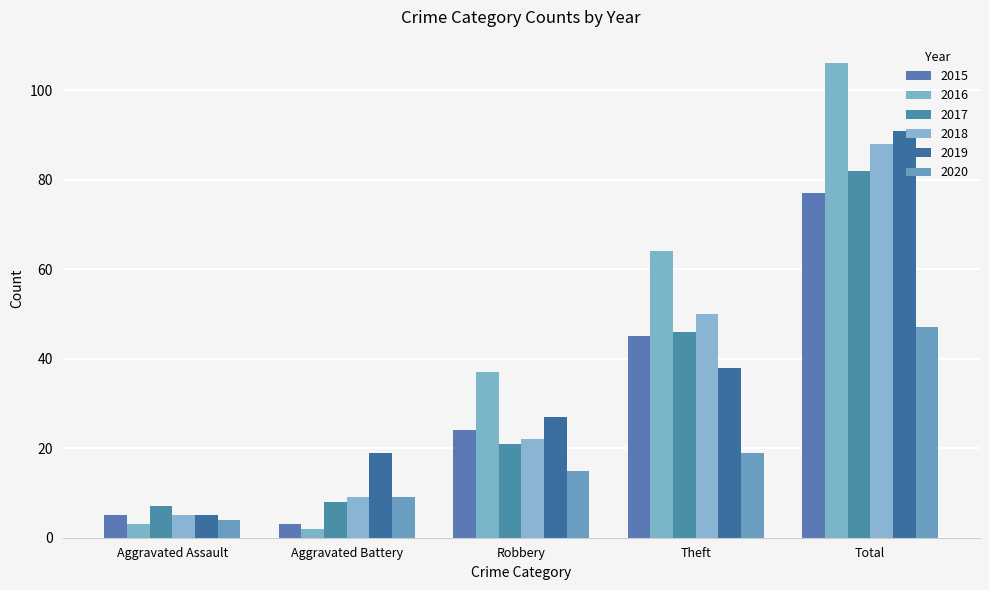

At which label does 2018 reach its minimum?

Aggravated Assault